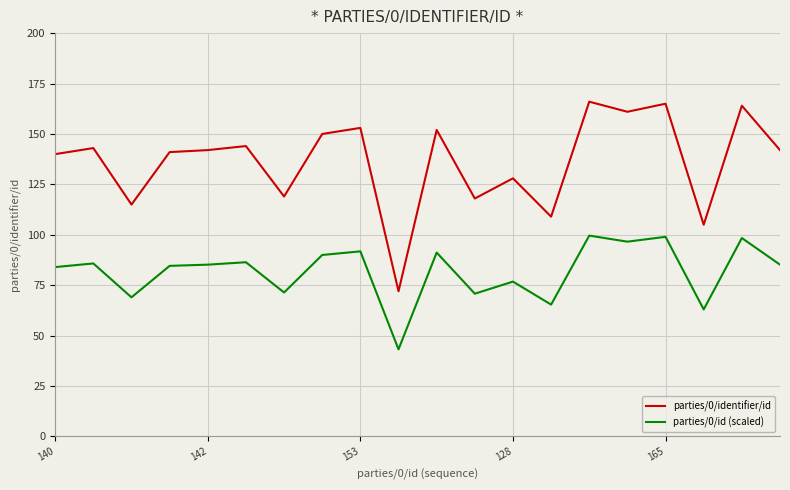

At how many categories does at least one series exceed 135?

13